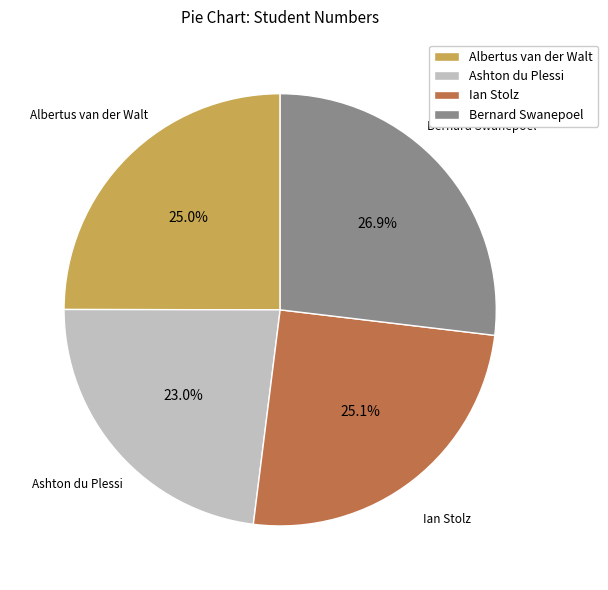

Which slice is the largest?

Bernard Swanepoel